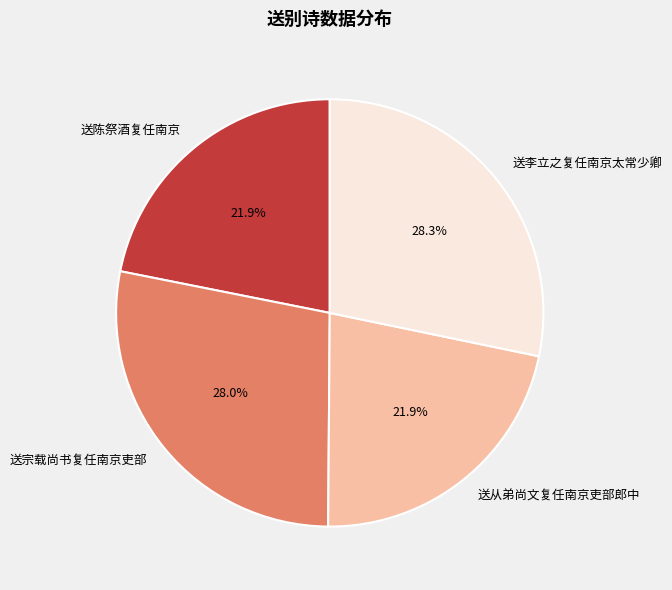

To the nearest percent, what portion does 送陈祭酒复任南京 represent?

22%